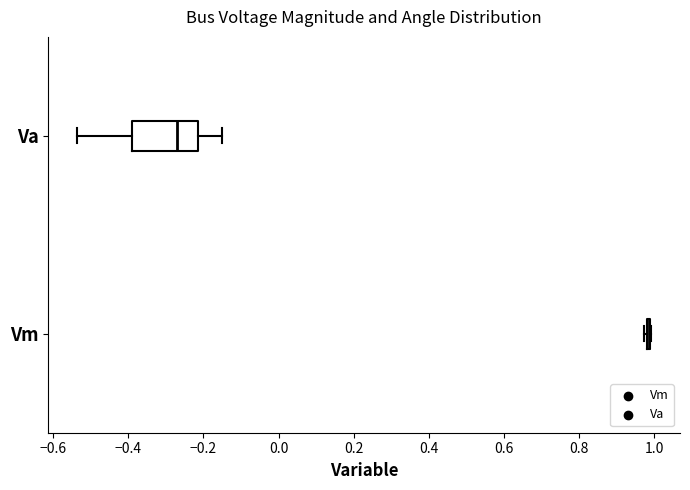

Reading bottom to top, transcribe this box plot: for each box, give where its median line is, the range the box spans, and where its two whiskers end, as read against the x-axis. The values are not printed on the chart, so give them approximately, as read against the axis.

Vm: box collapsed to a line at 0.98, whiskers 0.98 to 1.00
Va: median -0.28, box -0.38 to -0.22, whiskers -0.54 to -0.14